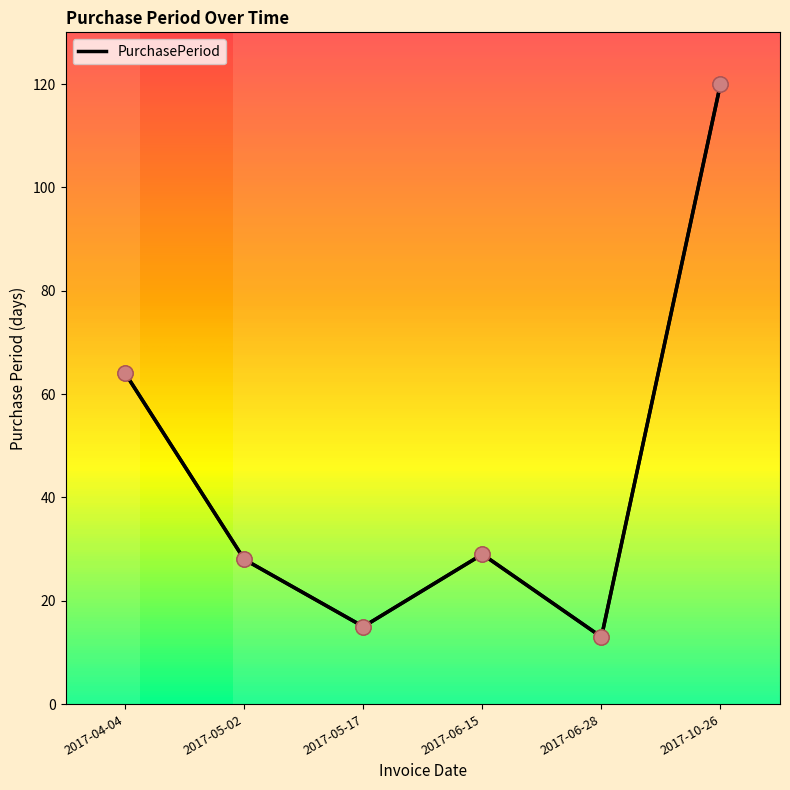

Approximately how many times larger is the value at 2017-06-15 compared to 2017-05-17?

1.9